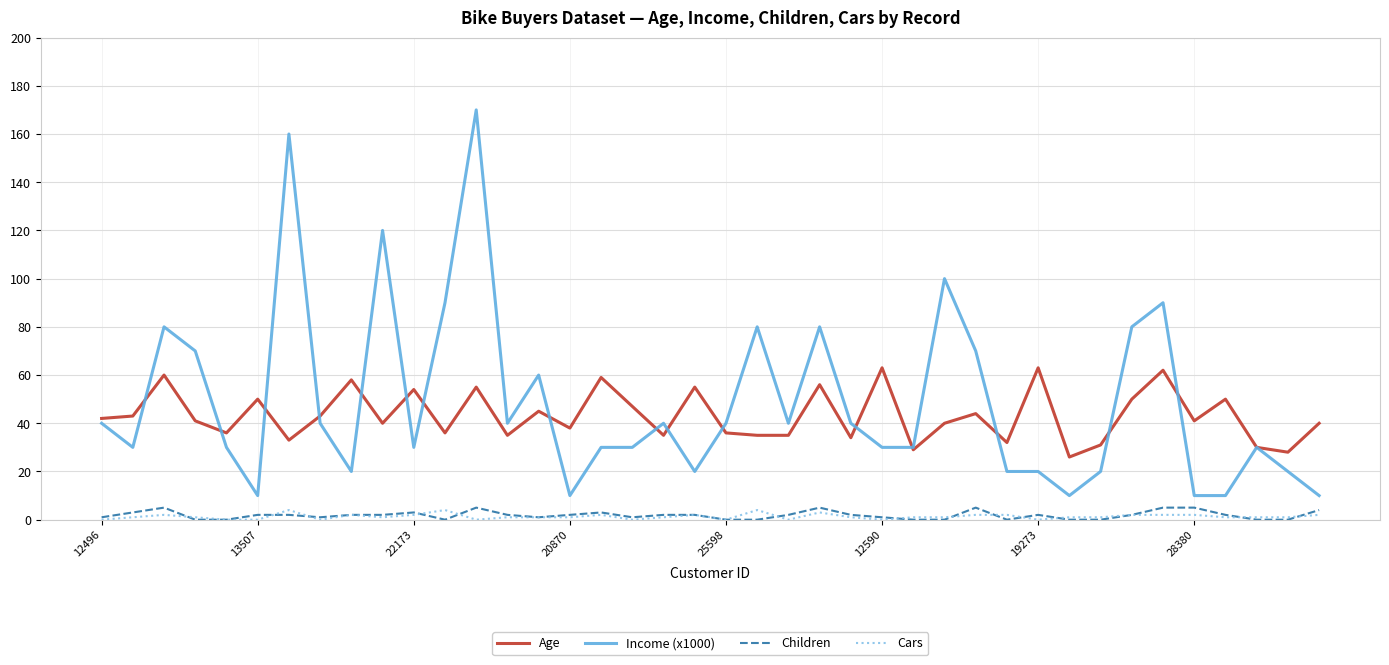

True or false: Income (x1000) and Cars intersect in this chart.

False